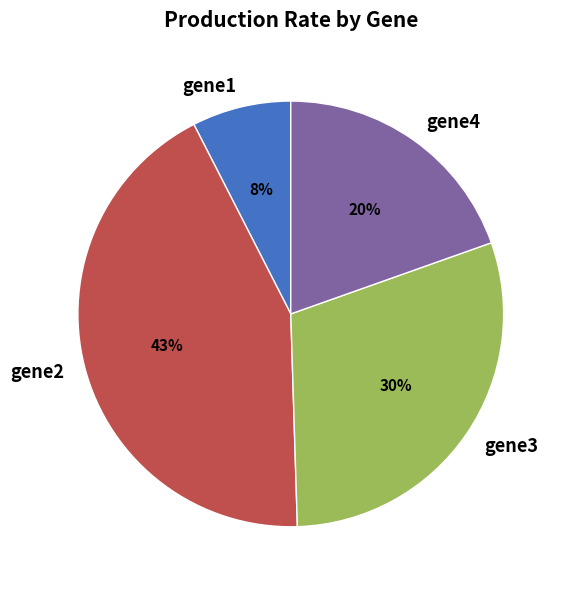

What is the smallest slice in the pie chart?

gene1